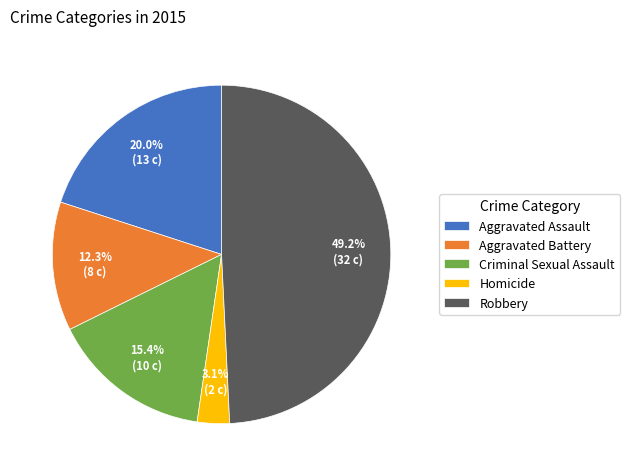

How many segments does this pie chart have?

5